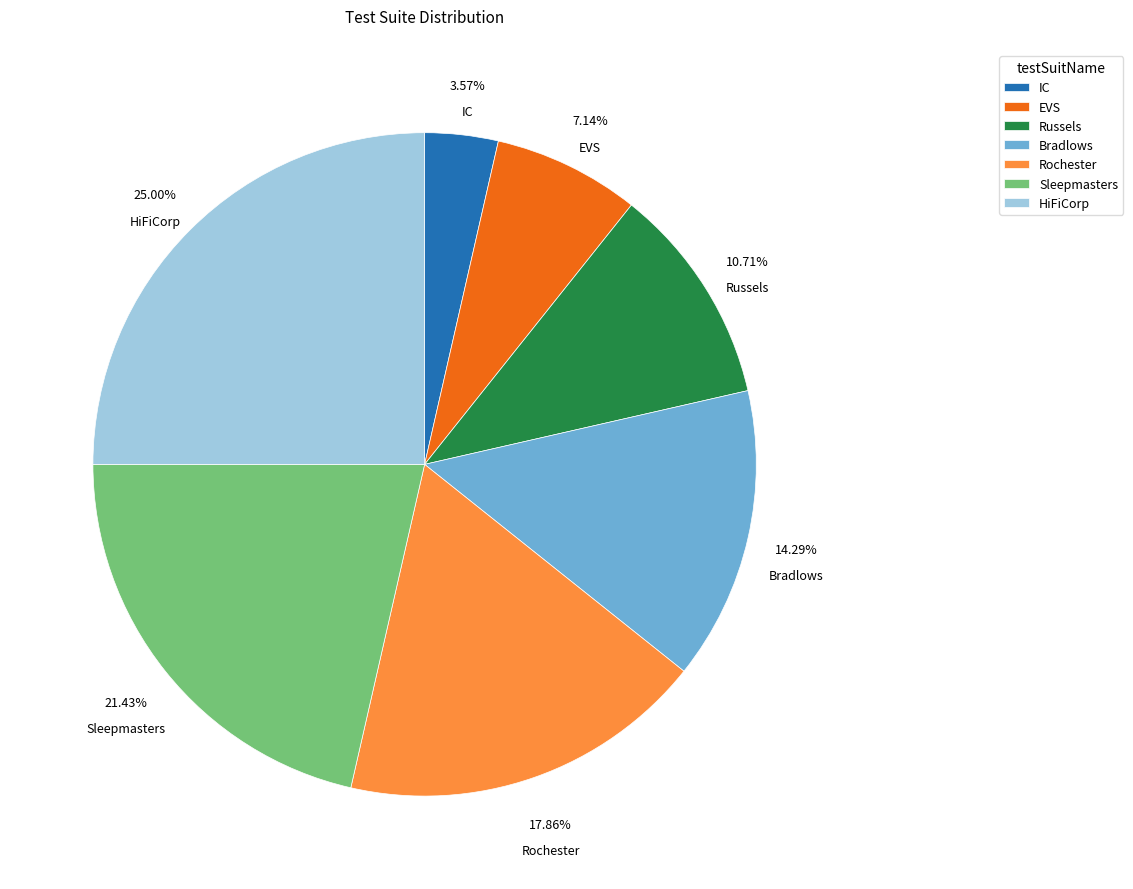

How many slices are in this pie chart?

7